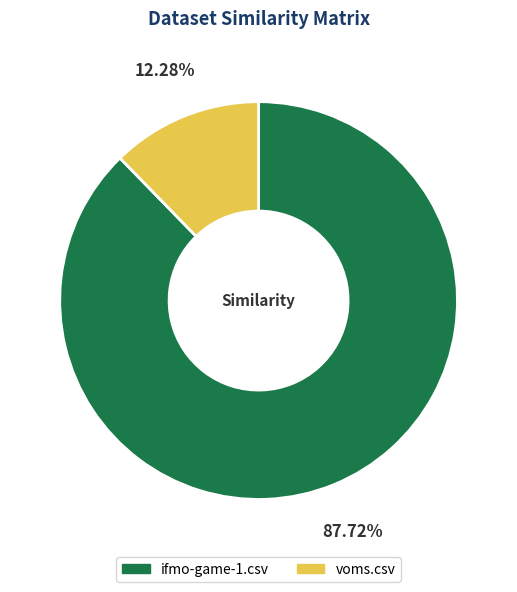

To the nearest percent, what portion does voms.csv represent?

12%